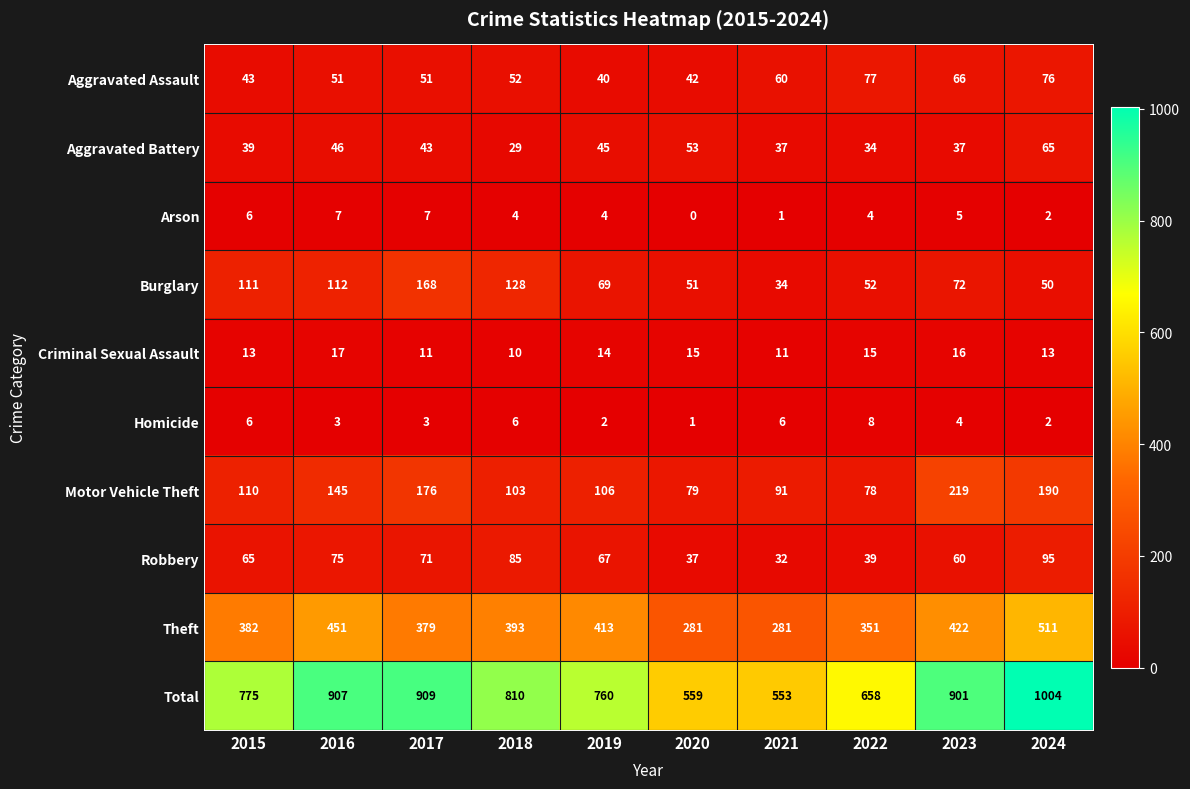

What is the spread (max minus min) of values at 2016?

904